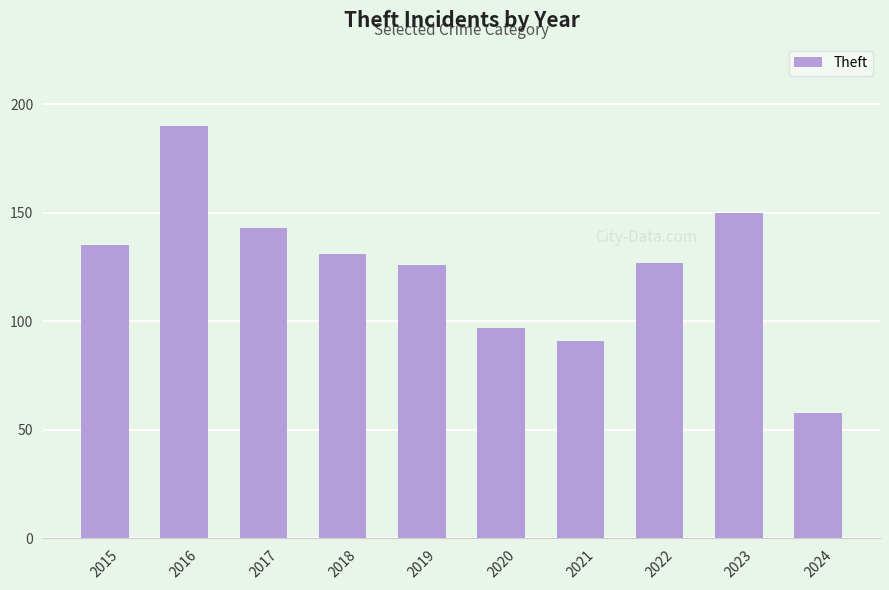

What is the sum of all values?

1248